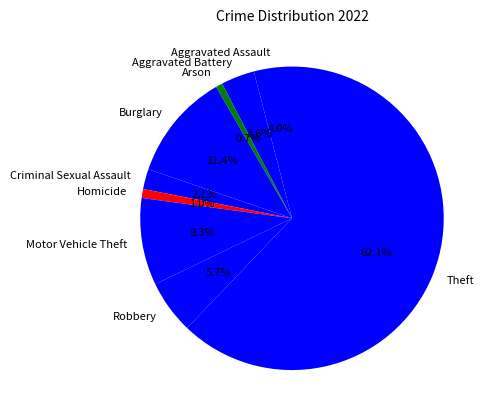

To the nearest percent, what is the difference between the Criminal Sexual Assault and Robbery slice percentages?

4%